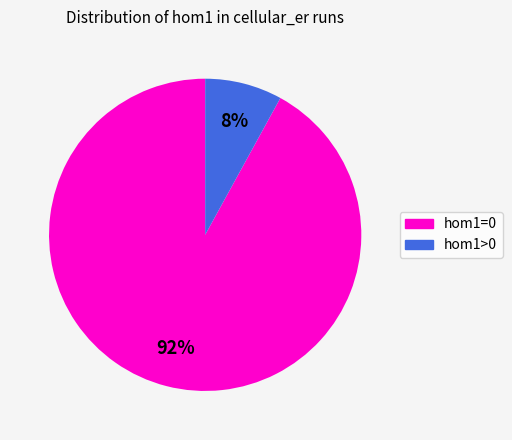

To the nearest percent, what is the average slice percentage?

50%